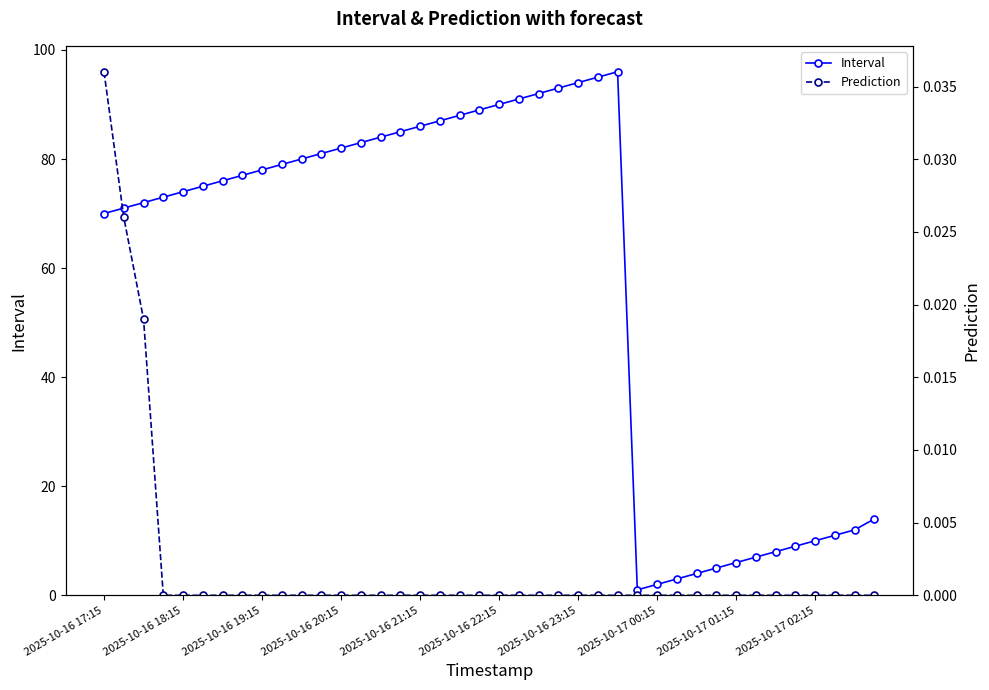

True or false: Prediction and Interval cross at least once.

False